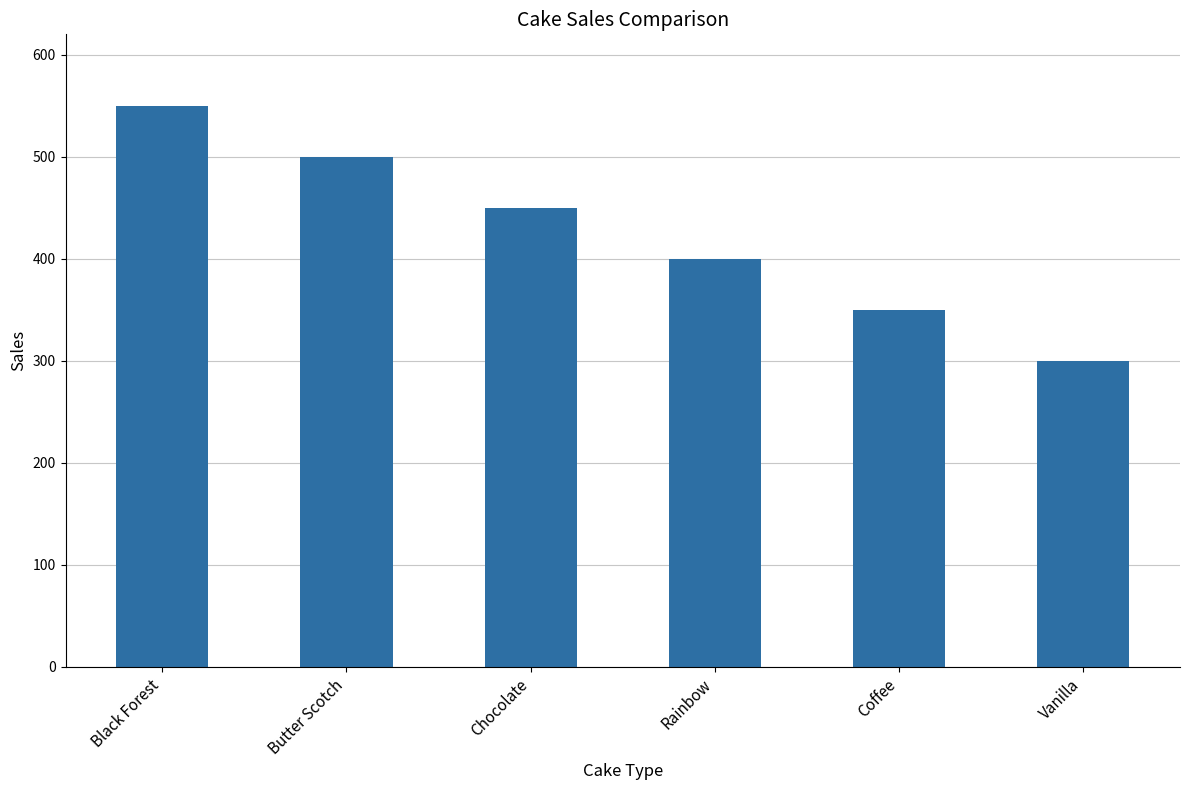

Reading left to right, extract all data points from this chart.

550	500	450	400	350	300